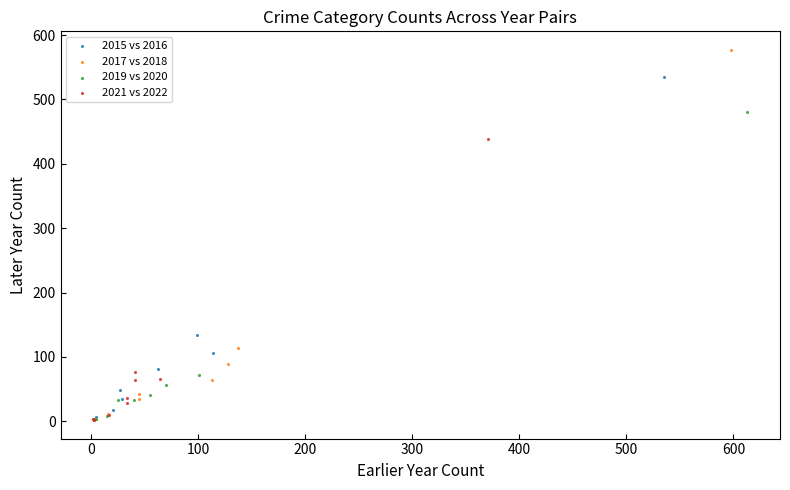

Which series contains the highest Y value?

2017 vs 2018